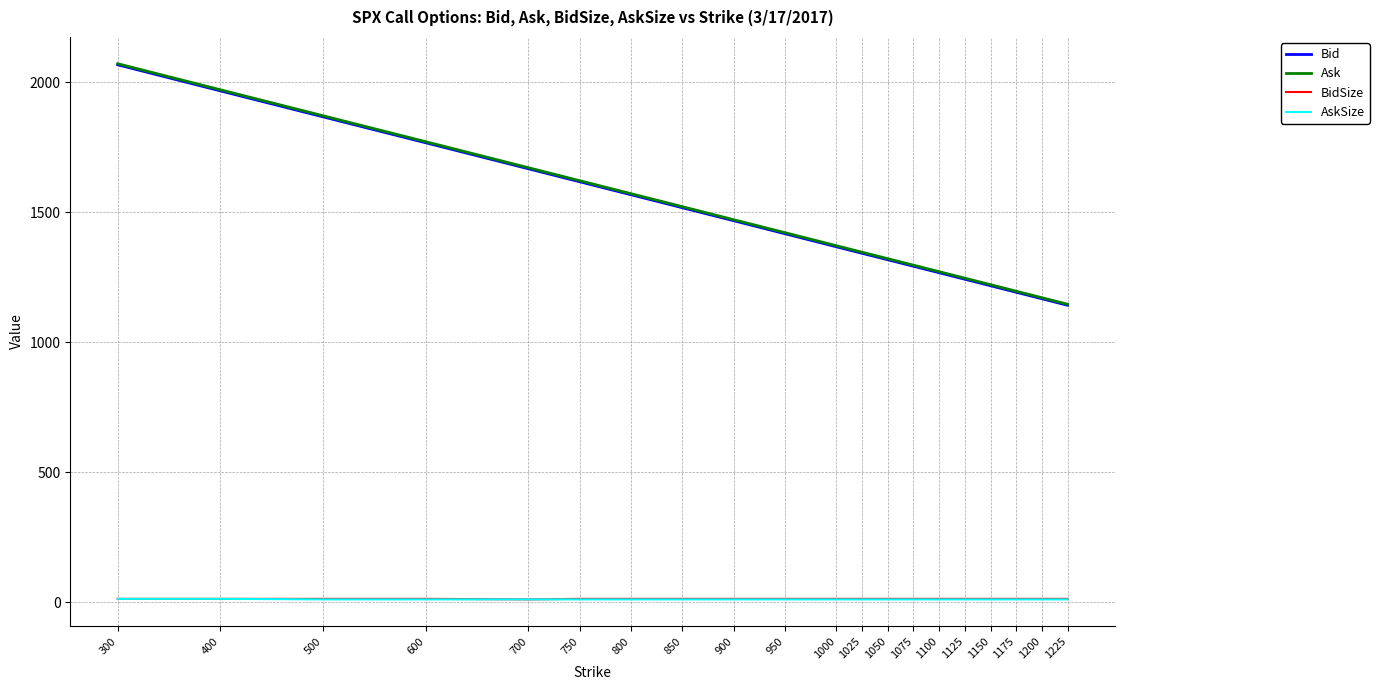

What is the average value of the Ask series?

1478.4